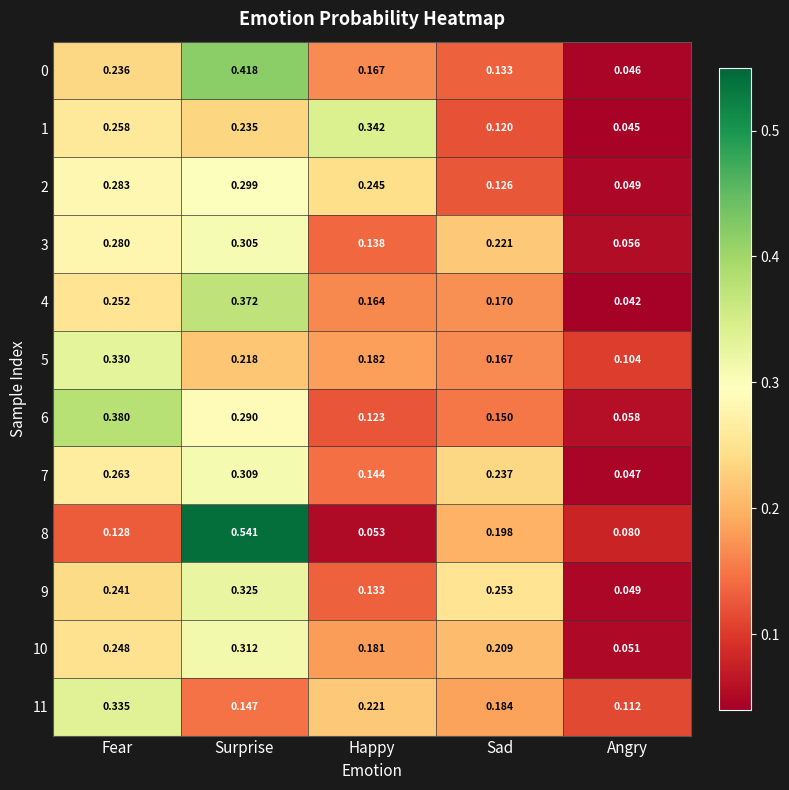

List the labels in order of 11 value, largest first.

Fear, Happy, Sad, Surprise, Angry